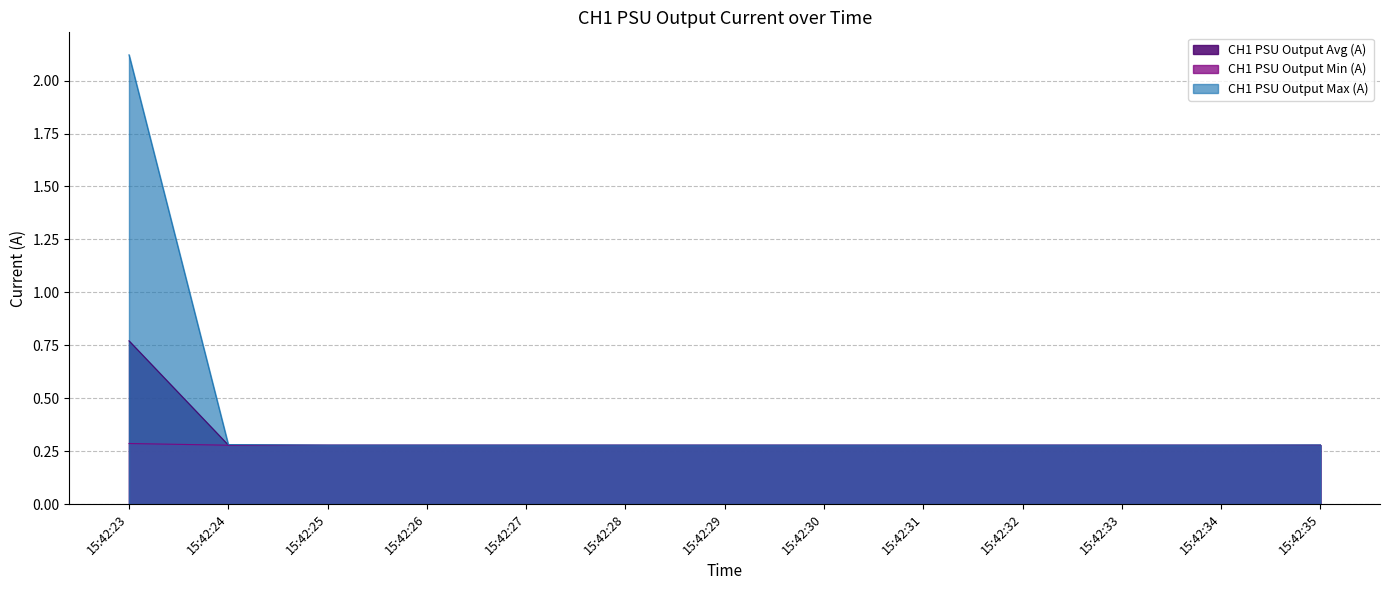

Reading right to left, list all the values displayed in this chart.

CH1 PSU Output Avg (A): 15:42:35=0.3	15:42:34=0.3	15:42:33=0.3	15:42:32=0.3	15:42:31=0.3	15:42:30=0.3	15:42:29=0.3	15:42:28=0.3	15:42:27=0.3	15:42:26=0.3	15:42:25=0.3	15:42:24=0.3	15:42:23=0.8
CH1 PSU Output Min (A): 15:42:35=0.3	15:42:34=0.3	15:42:33=0.3	15:42:32=0.3	15:42:31=0.3	15:42:30=0.3	15:42:29=0.3	15:42:28=0.3	15:42:27=0.3	15:42:26=0.3	15:42:25=0.3	15:42:24=0.3	15:42:23=0.3
CH1 PSU Output Max (A): 15:42:35=0.3	15:42:34=0.3	15:42:33=0.3	15:42:32=0.3	15:42:31=0.3	15:42:30=0.3	15:42:29=0.3	15:42:28=0.3	15:42:27=0.3	15:42:26=0.3	15:42:25=0.3	15:42:24=0.3	15:42:23=2.1